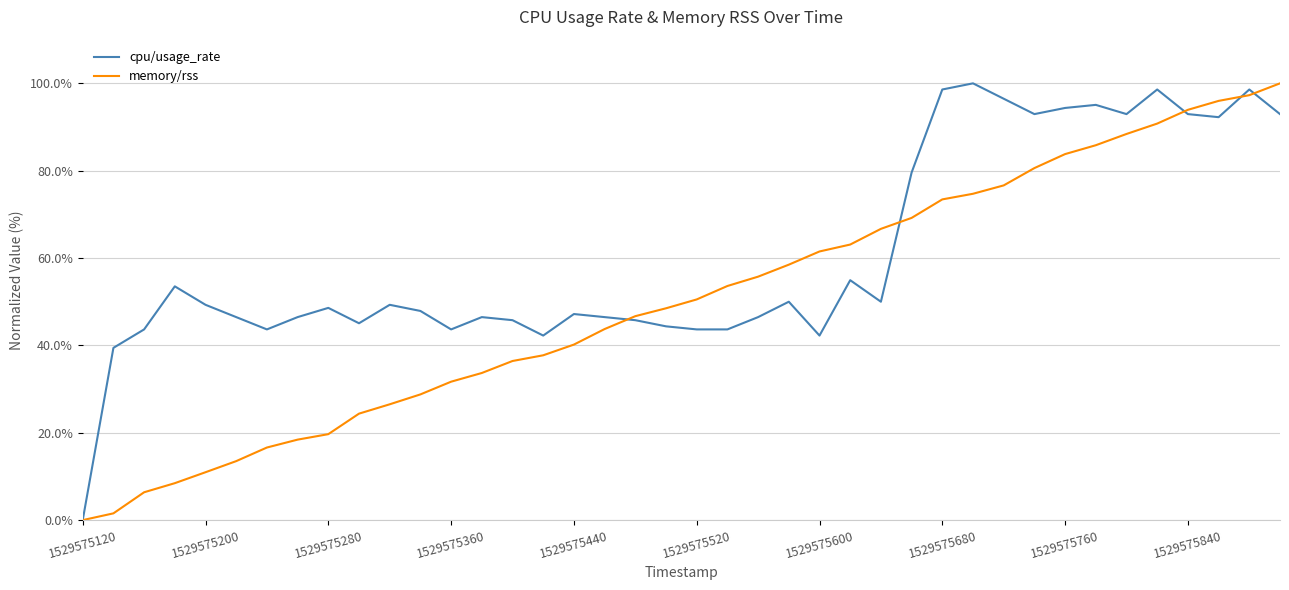

Which series ends up on top after the final intersection of memory/rss and cpu/usage_rate?

memory/rss